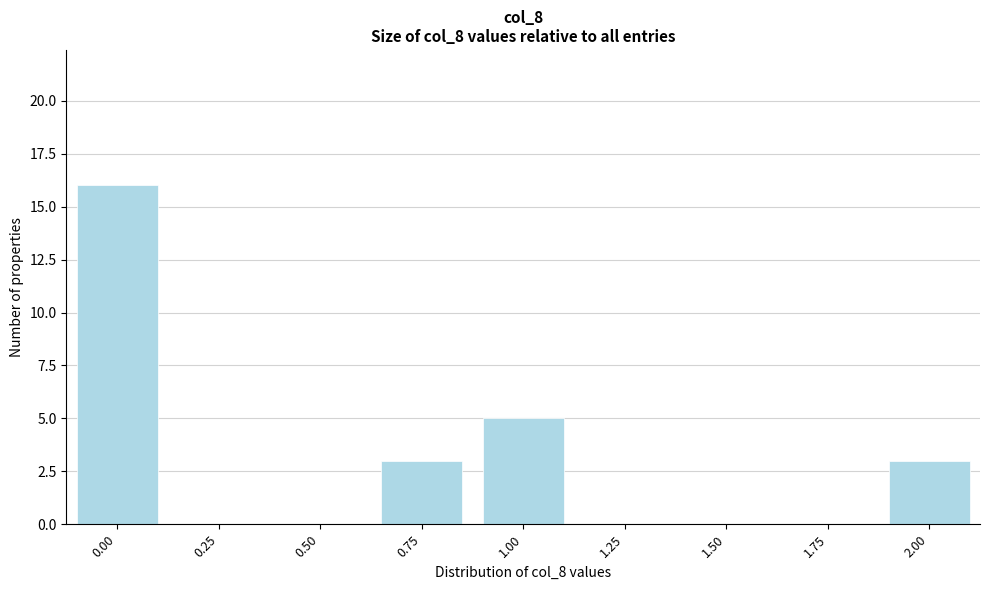

Reading left to right, list all the values displayed in this chart.

0.00=16	0.25=0	0.50=0	0.75=3	1.00=5	1.25=0	1.50=0	1.75=0	2.00=3